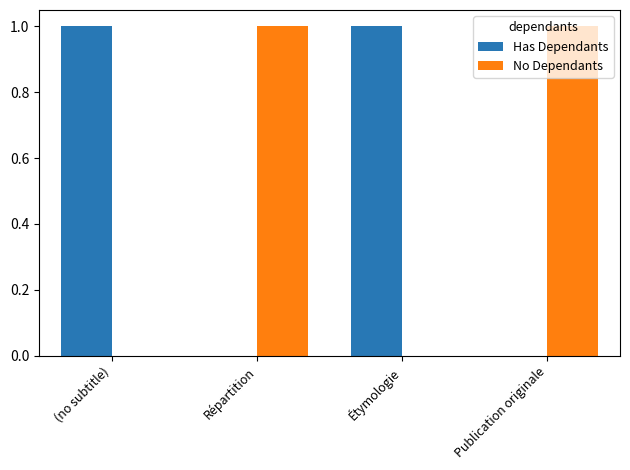

True or false: No Dependants has a value of 1 at Répartition.

True